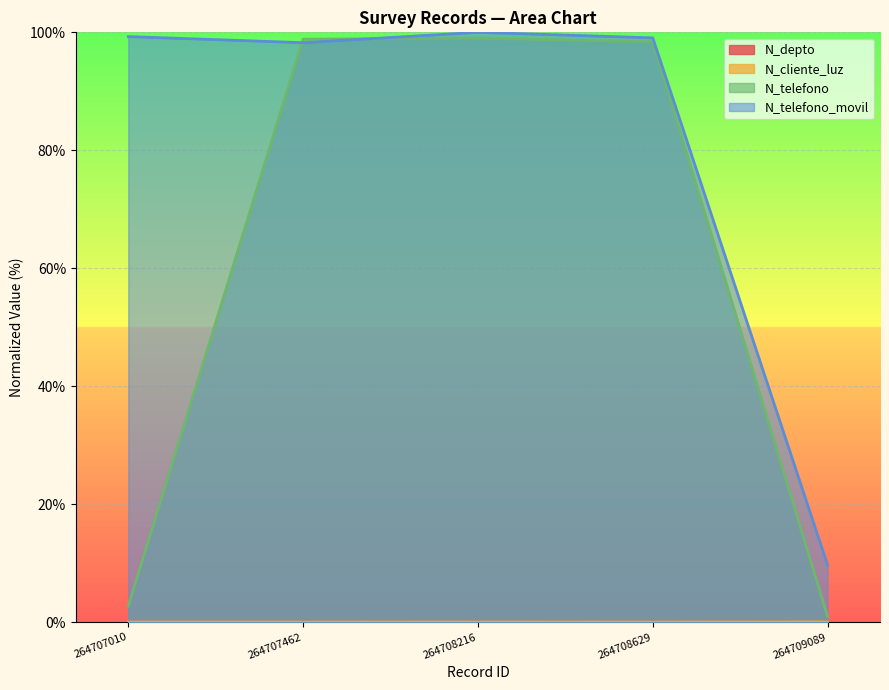

At which category does N_telefono_movil reach its first local valley?

264707462